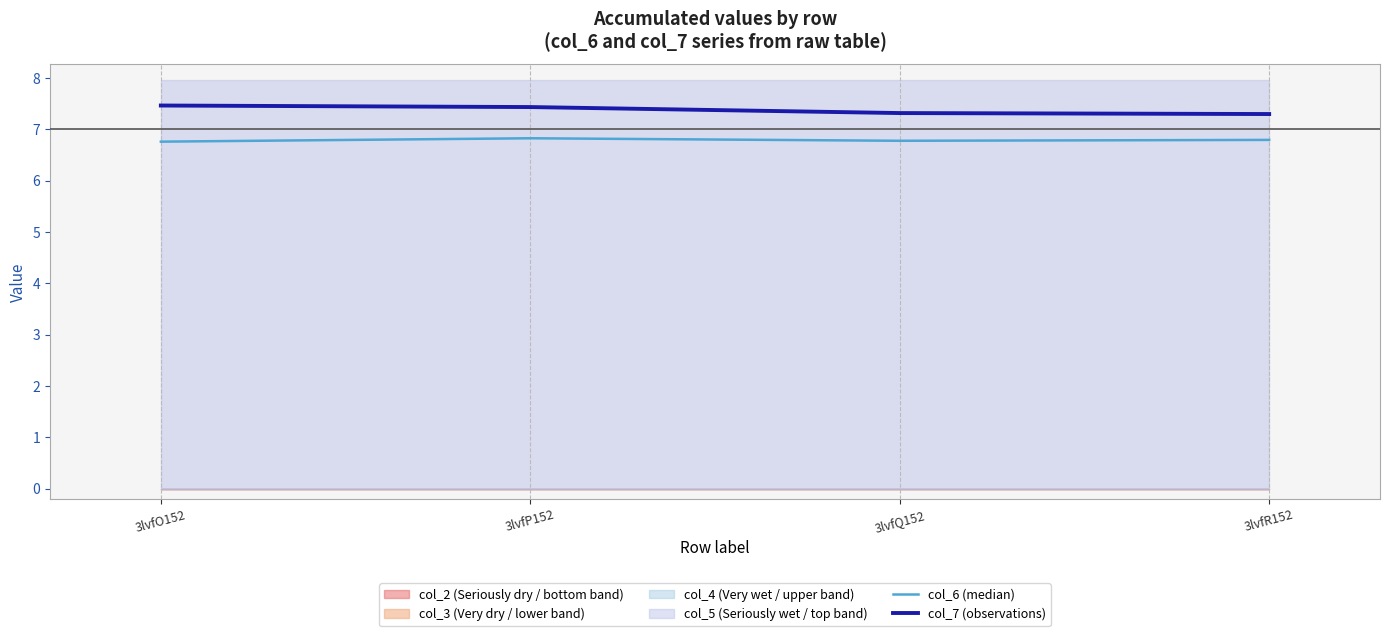

What is the difference between the maximum and minimum values in the col_6 (median) series?

0.1